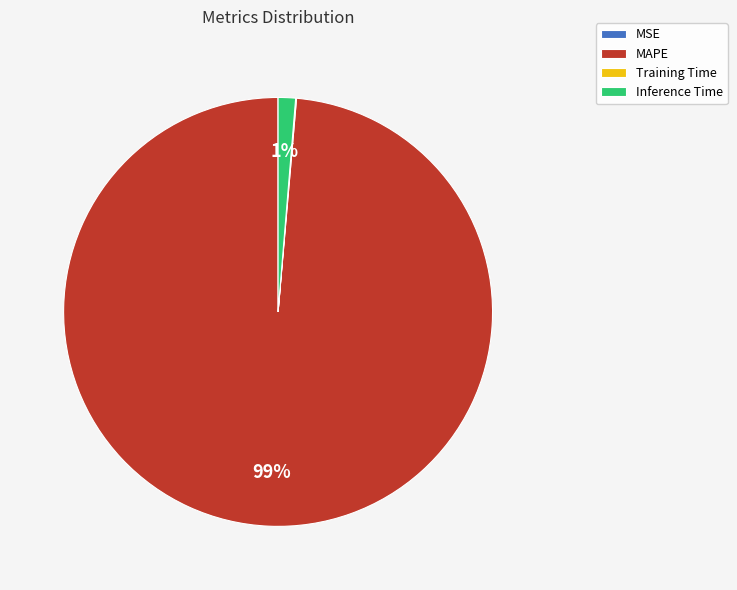

The Inference Time slice represents 1% of the pie. True or false?

True